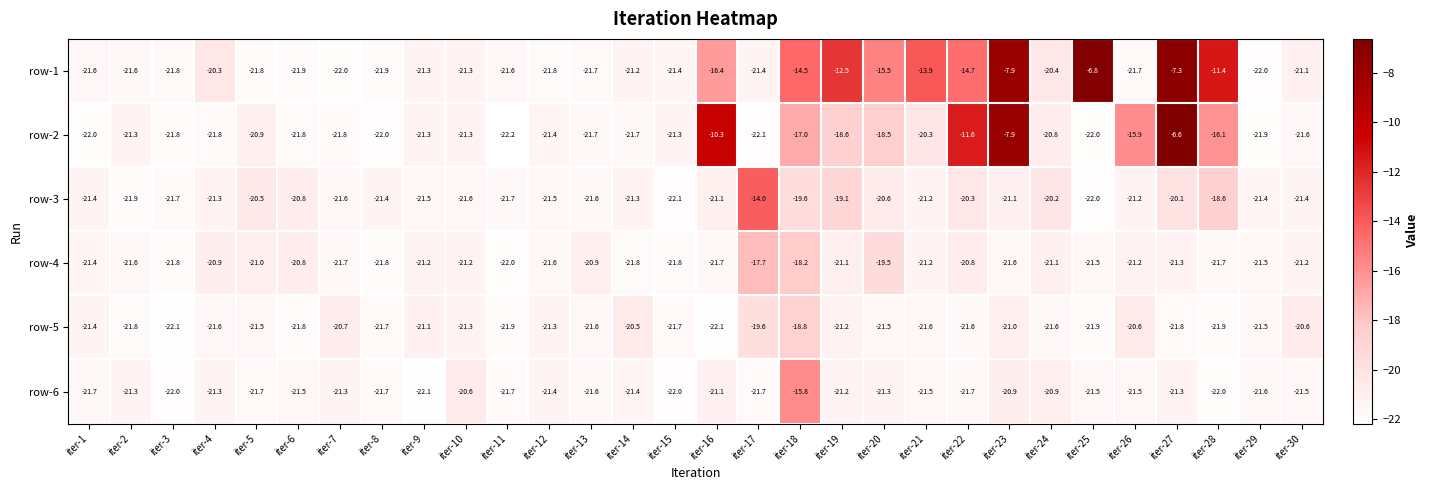

What is the smallest value displayed?

-22.2